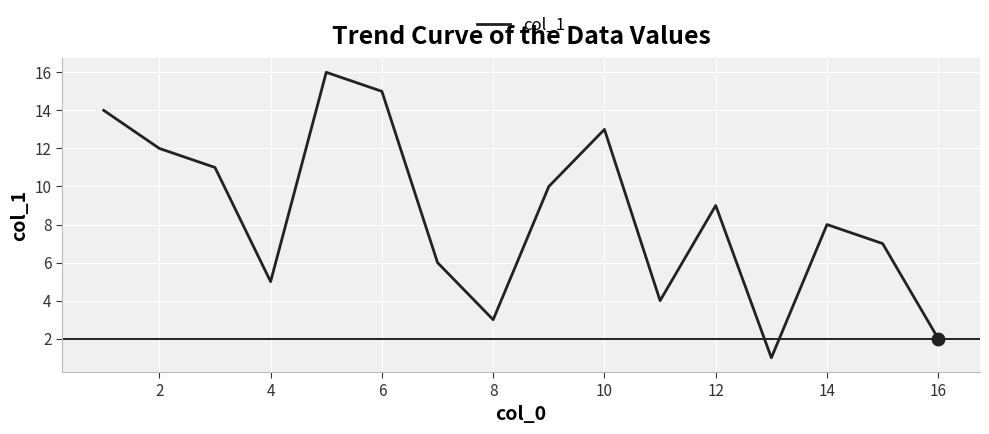

What is the greatest value displayed?

16